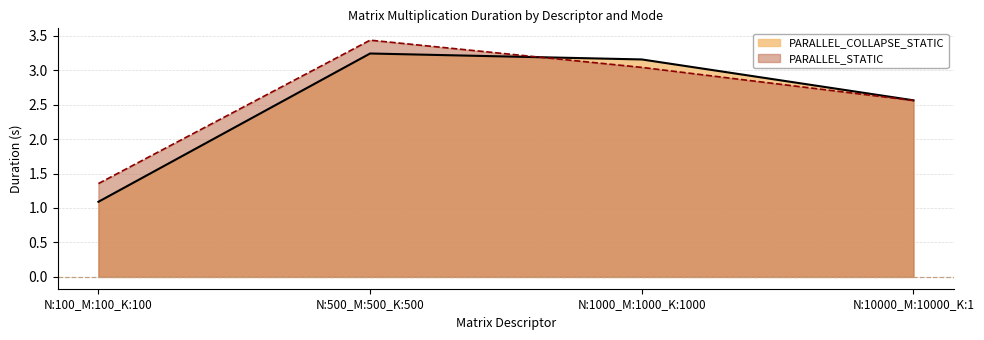

At which category is the sum across all series the highest?

N:500_M:500_K:500